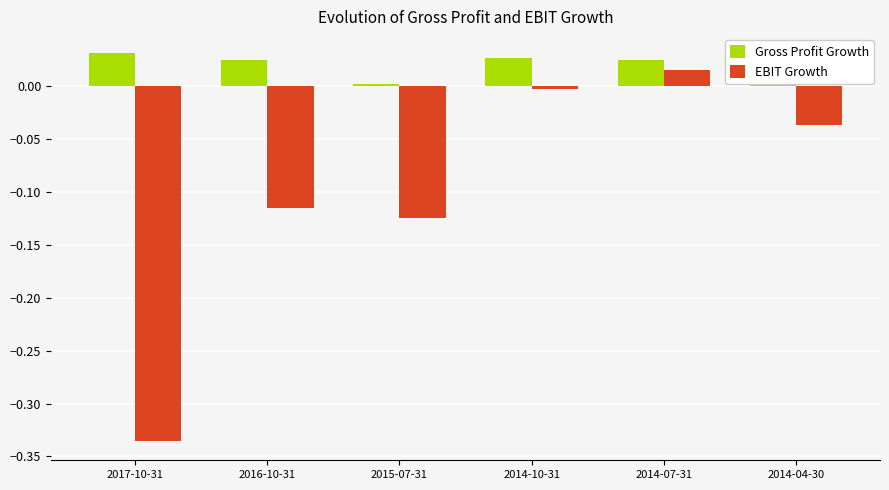

What is the sum of all EBIT Growth values?

-0.6